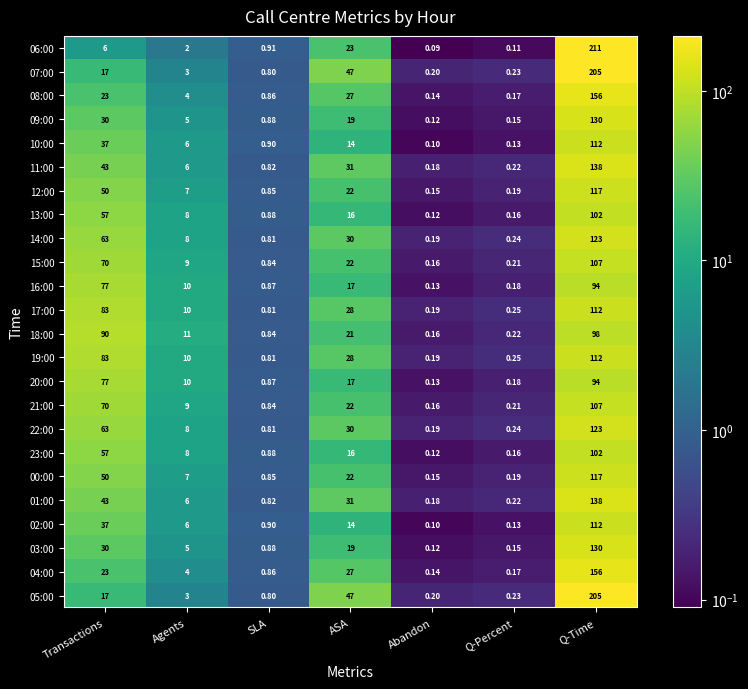

Which category has the highest value across all series?

Q-Time